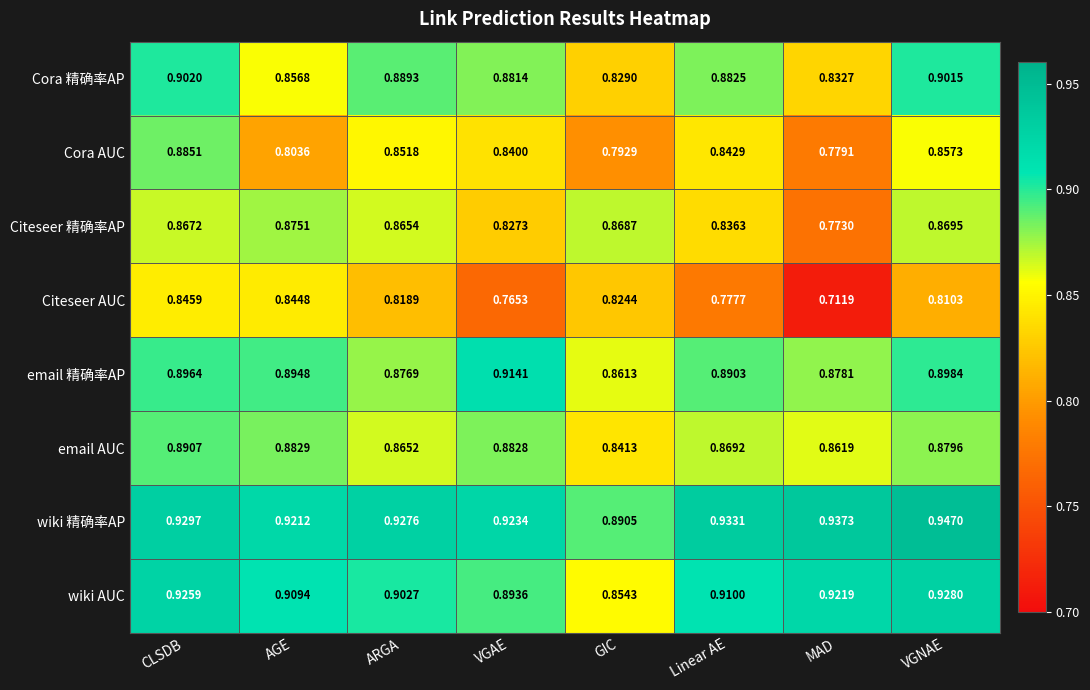

Where is wiki 精确率AP nearest to the value 0?

GIC